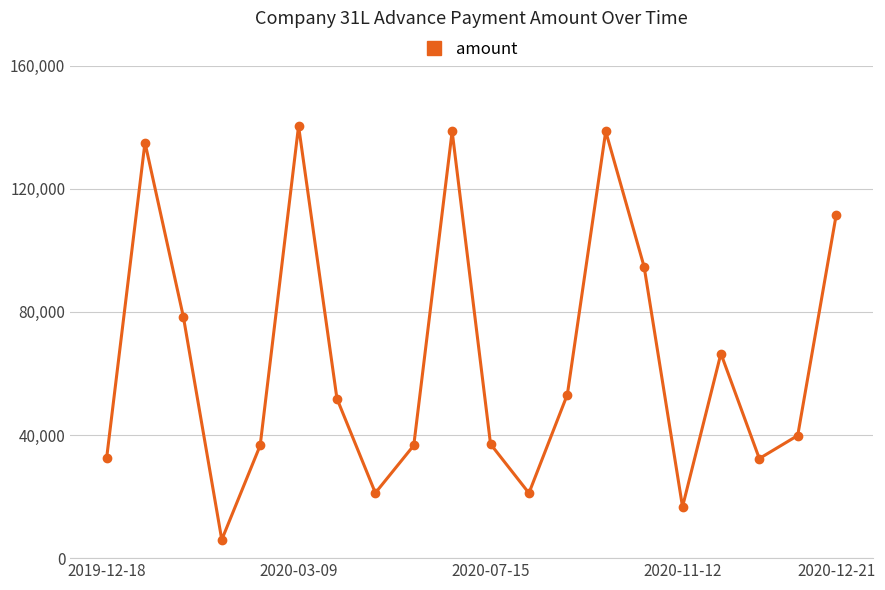

What is the difference between the second highest and second lowest values?

121975.6